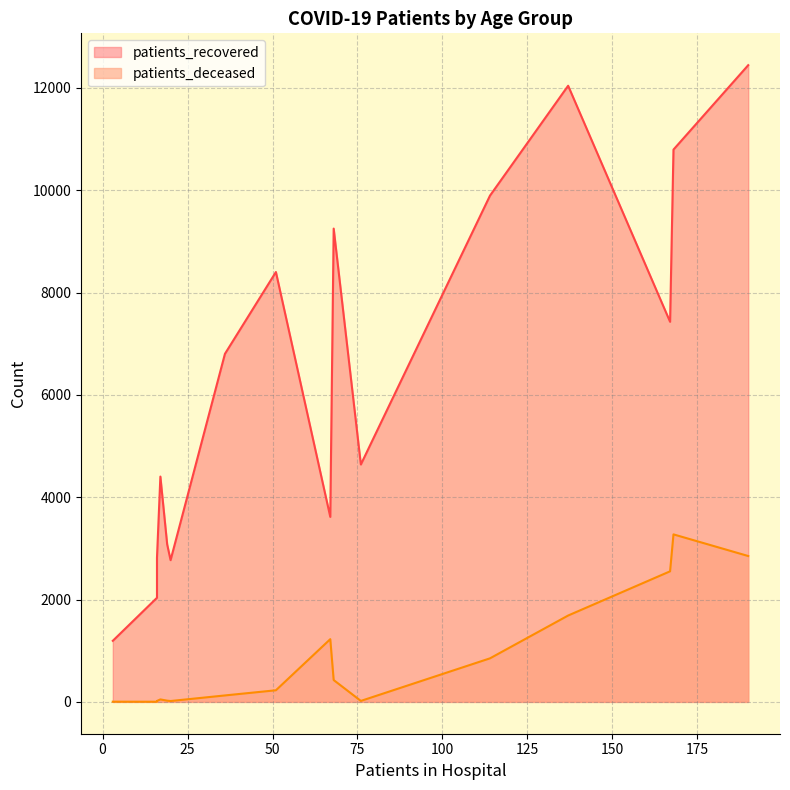

Is it true that patients_recovered equals 378 at 20 - 24?

False